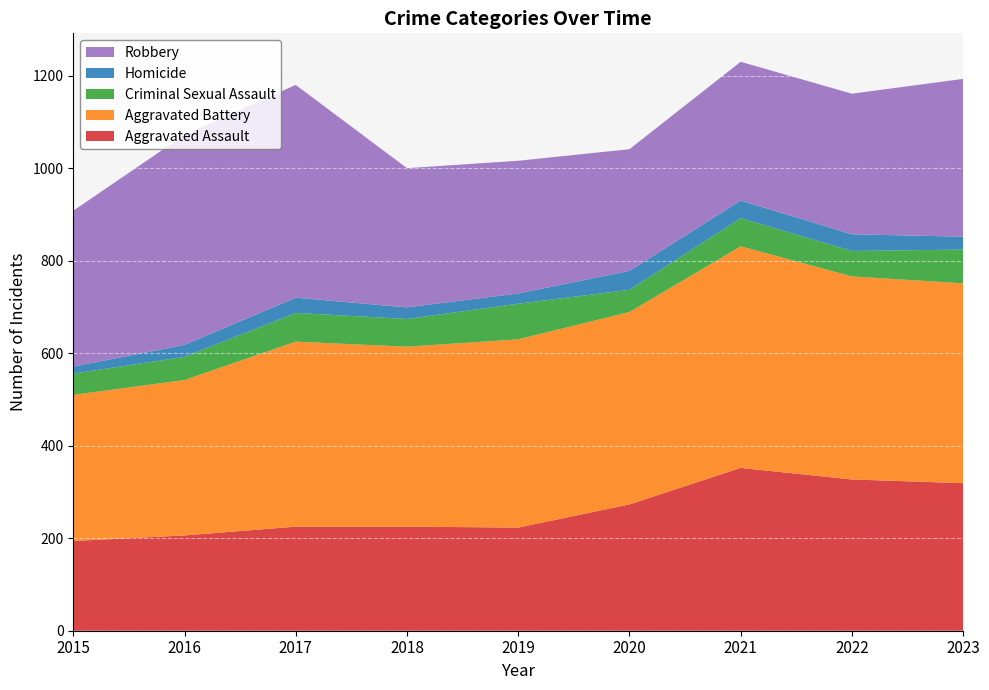

Reading left to right, what are all the values shown in this chart?

Aggravated Assault: 2015=194	2016=206	2017=225	2018=225	2019=223	2020=273	2021=352	2022=327	2023=319
Aggravated Battery: 2015=316	2016=336	2017=400	2018=389	2019=407	2020=416	2021=479	2022=439	2023=432
Criminal Sexual Assault: 2015=46	2016=50	2017=62	2018=60	2019=77	2020=48	2021=61	2022=55	2023=73
Homicide: 2015=15	2016=26	2017=33	2018=25	2019=22	2020=41	2021=38	2022=36	2023=28
Robbery: 2015=337	2016=454	2017=460	2018=301	2019=287	2020=263	2021=300	2022=304	2023=341